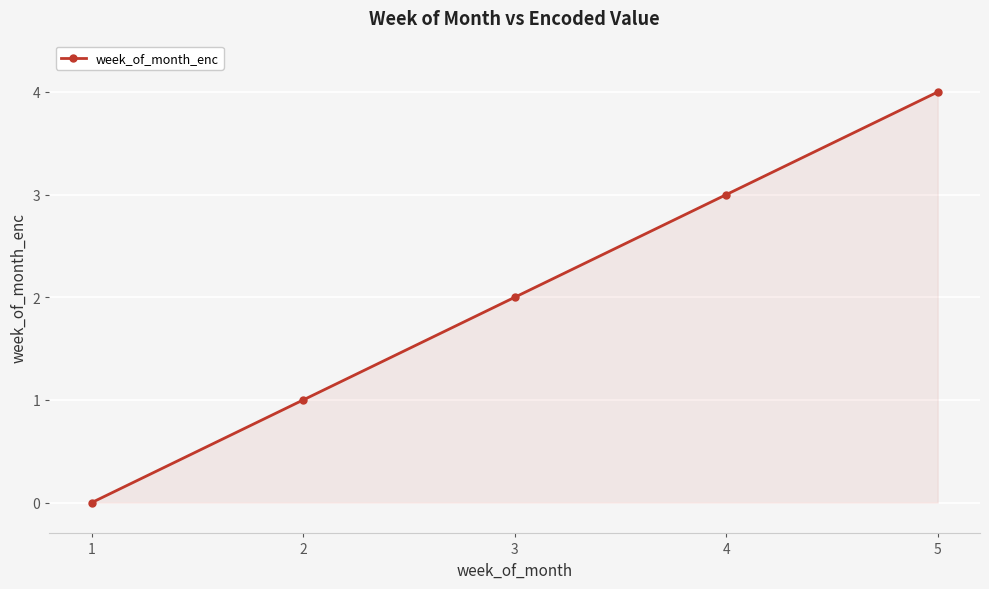

Reading left to right, extract all data points from this chart.

1=0	2=1	3=2	4=3	5=4